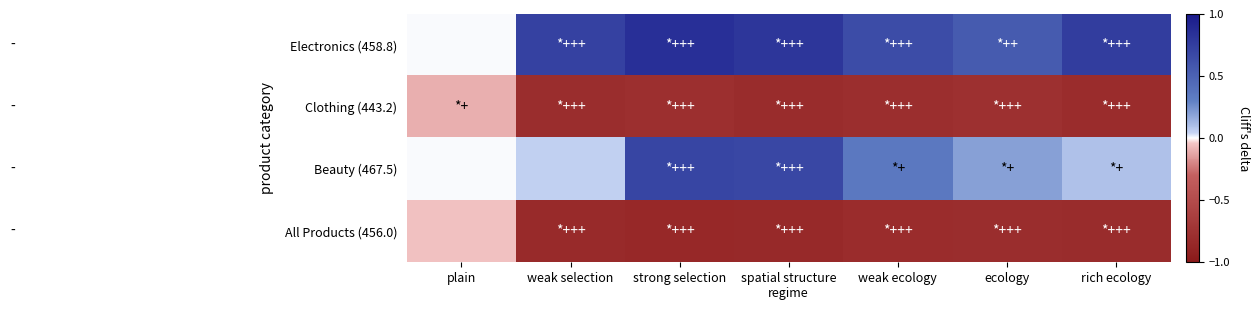

List the series in order of their peak value, highest first.

Electronics (458.8), Beauty (467.5), All Products (456.0), Clothing (443.2)